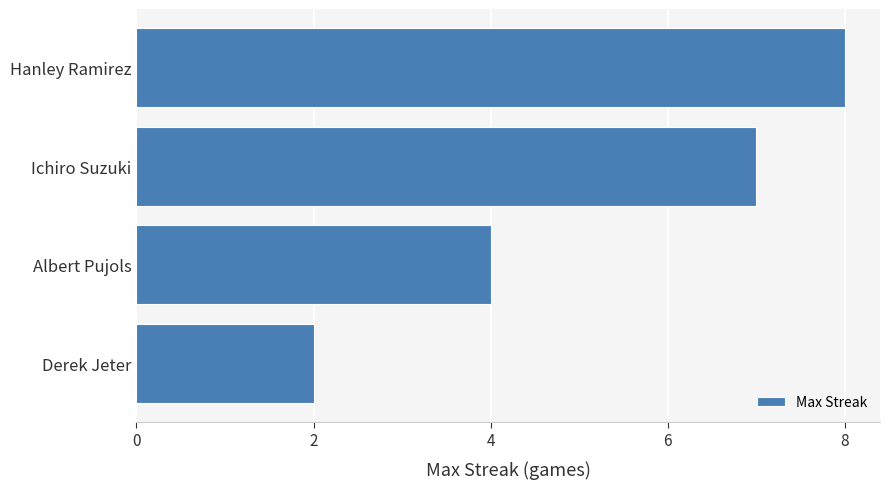

Reading top to bottom, what are all the values shown in this chart?

Hanley Ramirez=8	Ichiro Suzuki=7	Albert Pujols=4	Derek Jeter=2